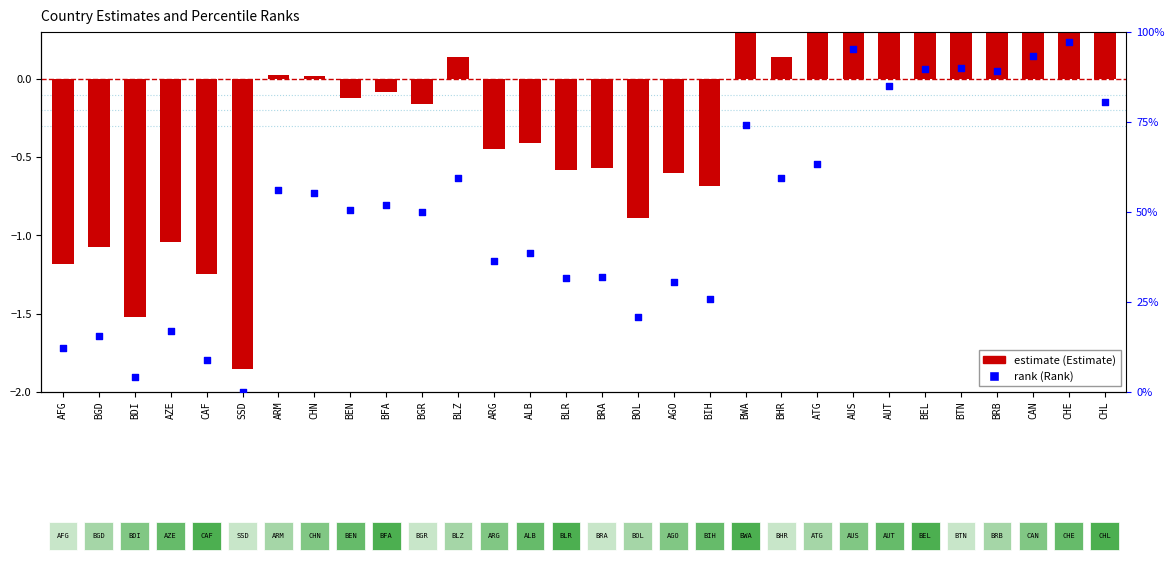

Which series has the largest total across all categories?

rank